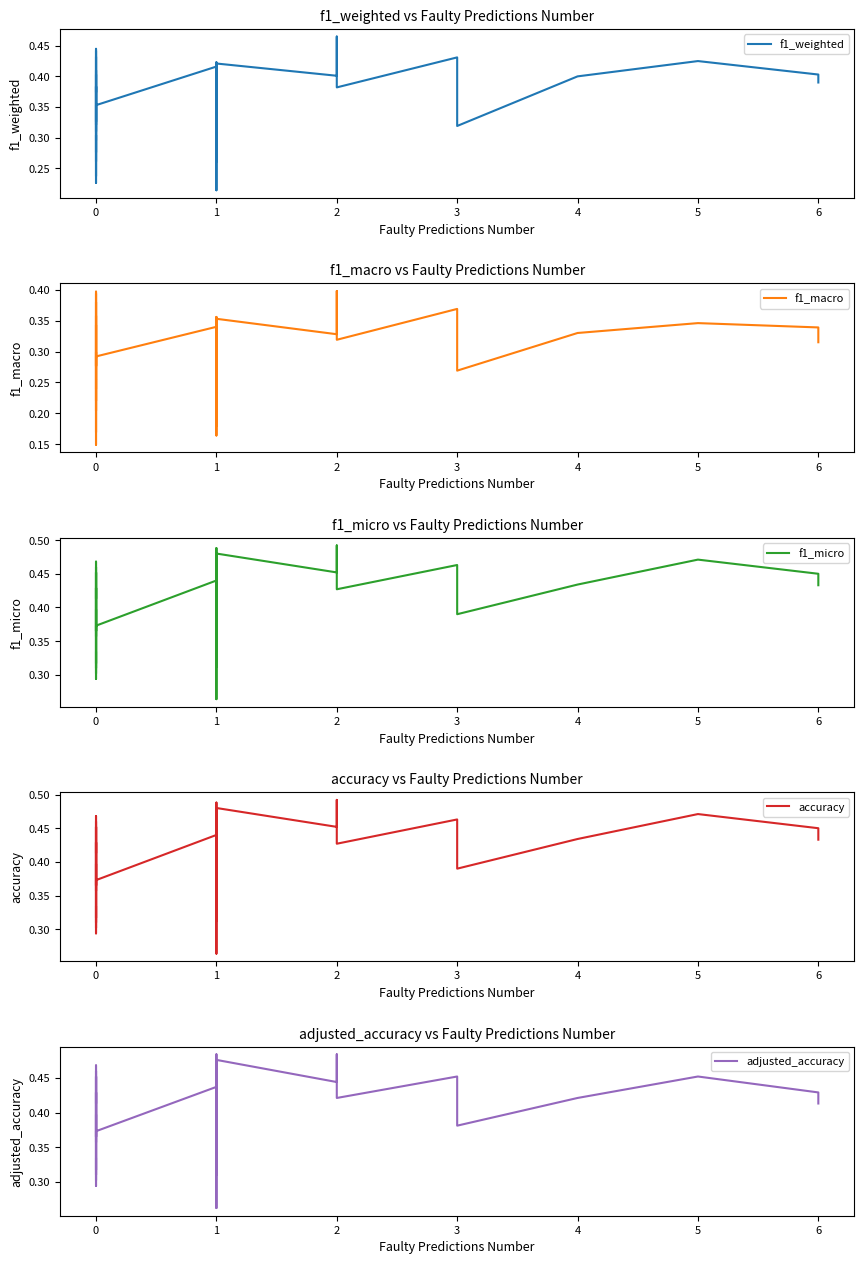

The value of f1_weighted at 0 is 0.4. True or false?

True